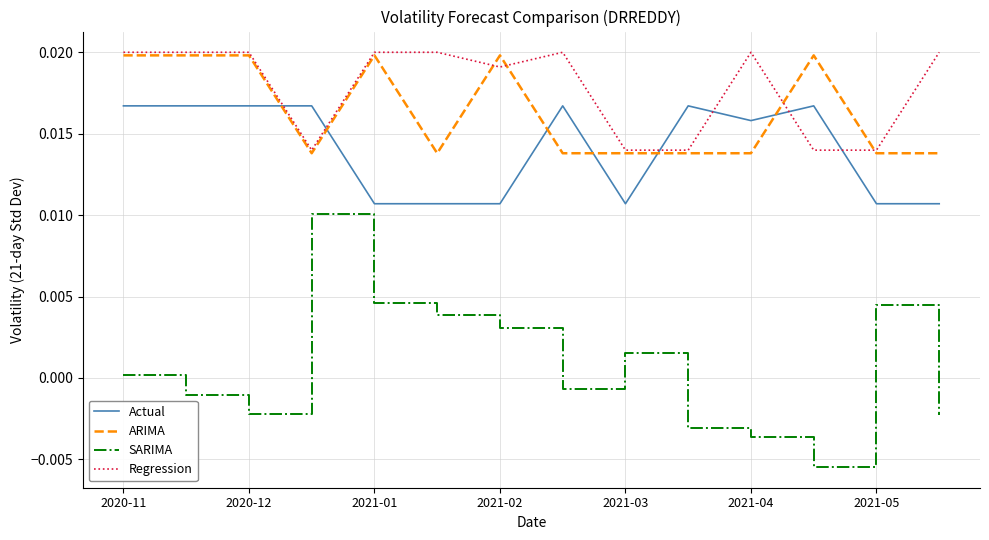

Which series has the widest spread of values?

SARIMA